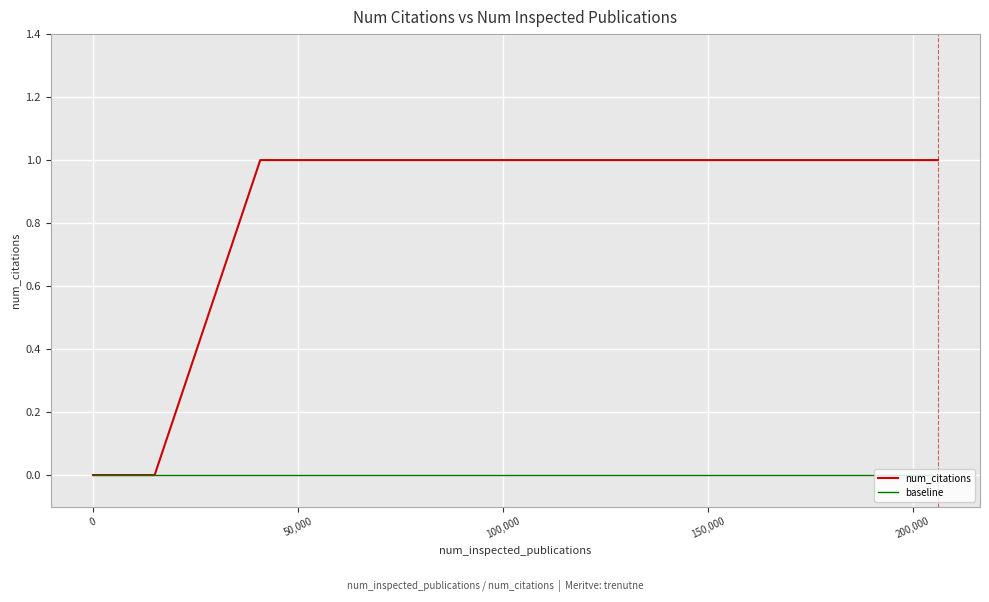

Which series has the largest range (max minus min)?

num_citations